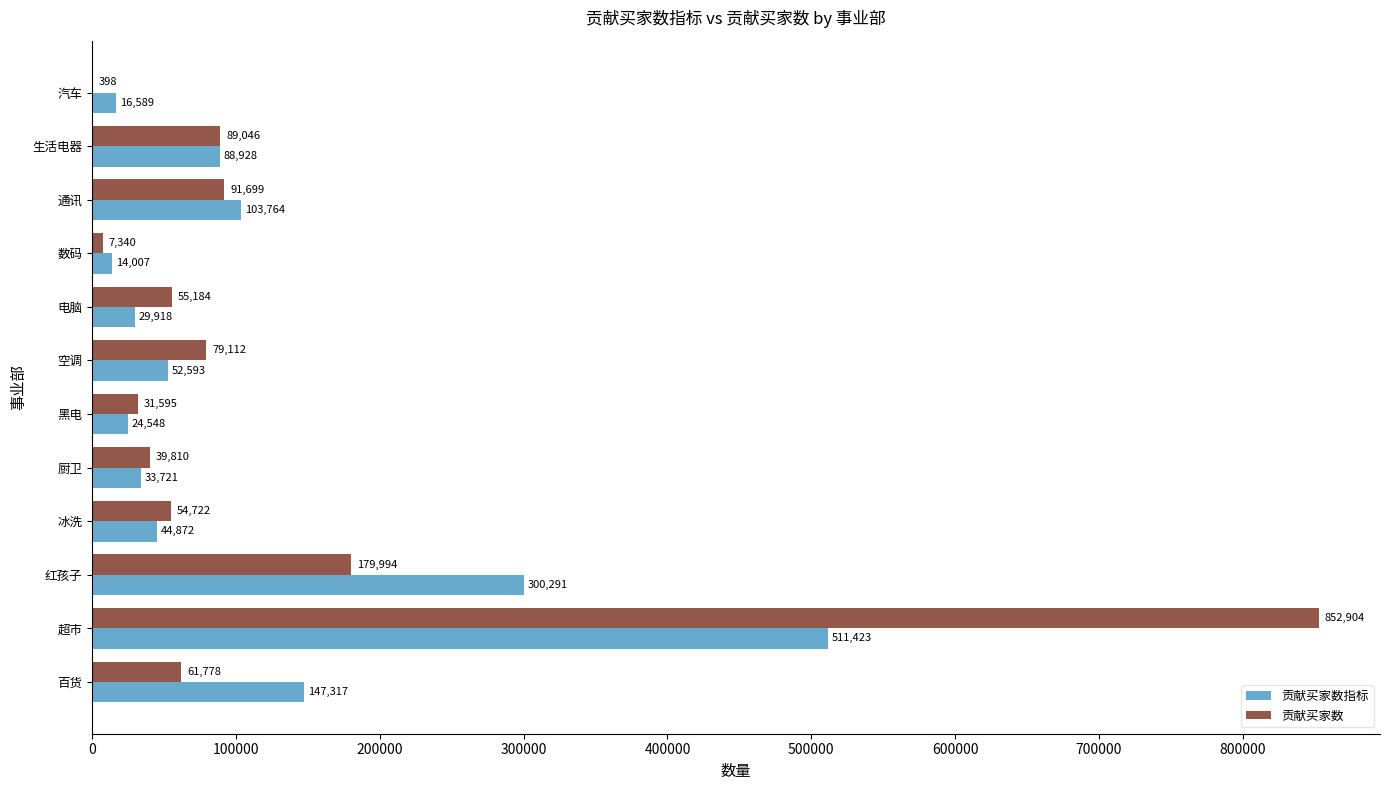

At which category does the chart reach its peak across all series?

超市